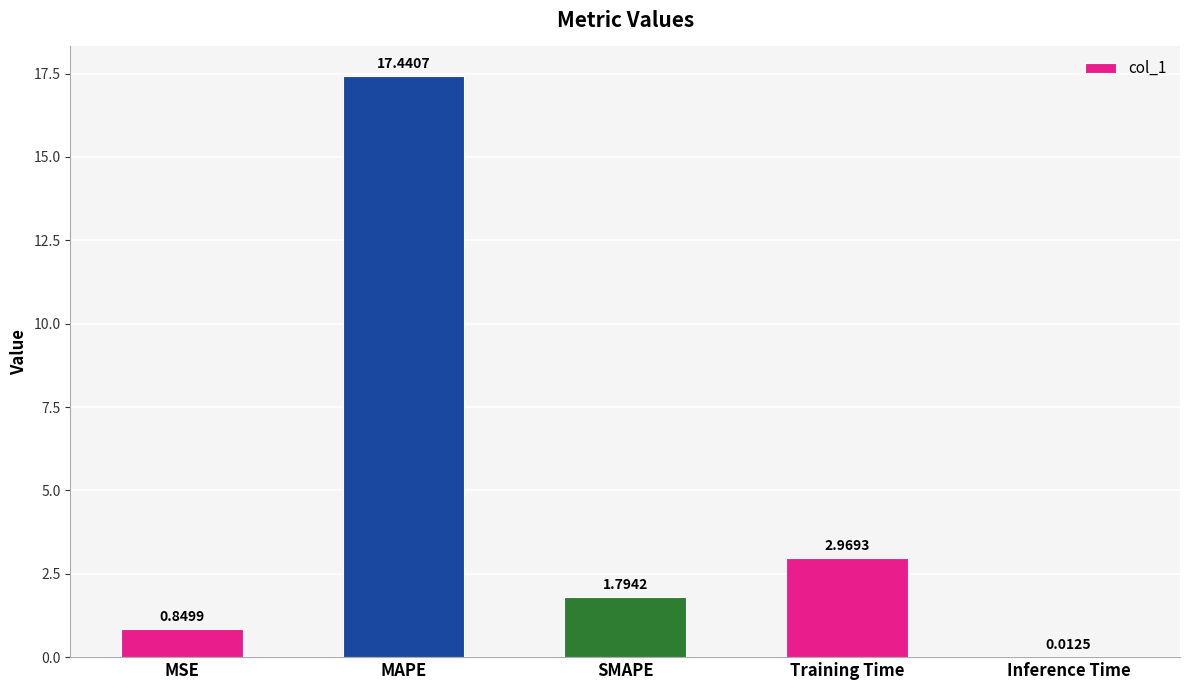

At which category does the chart reach its peak across all series?

MAPE